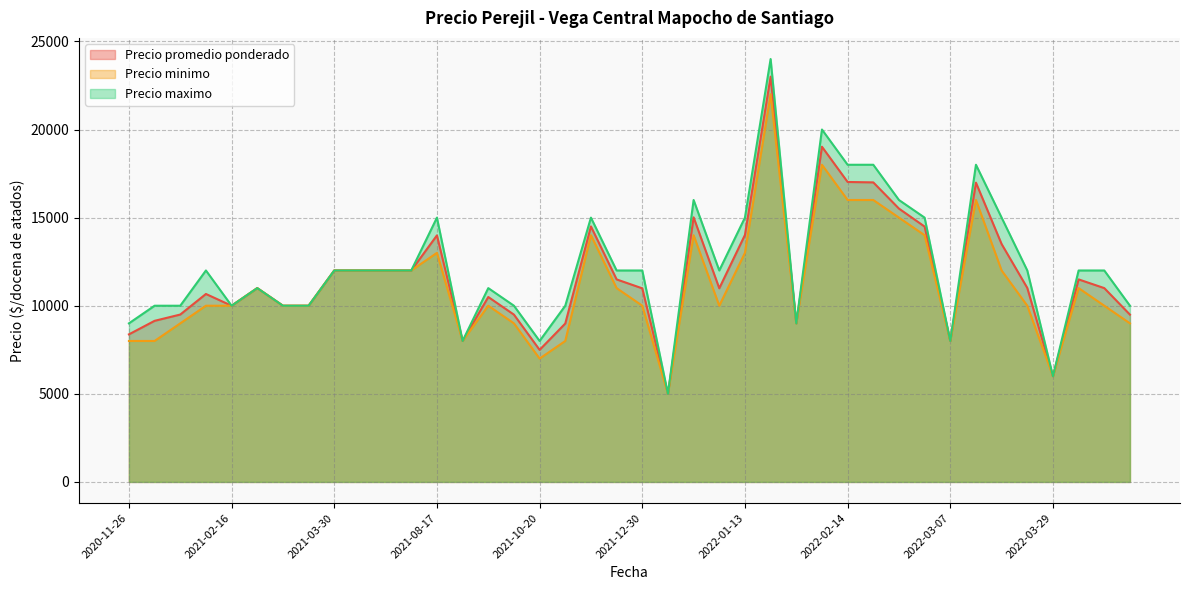

How many interior local peaks does the Precio maximo series have?

12